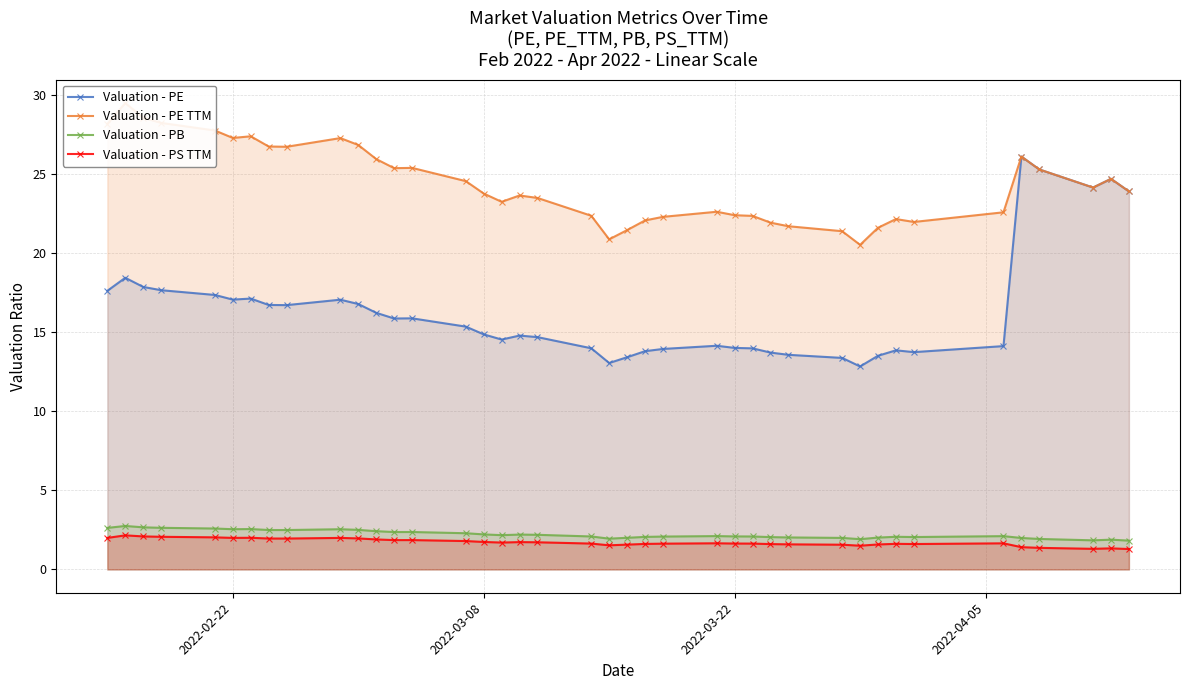

What are all the series names shown in the legend?

Valuation - PE, Valuation - PE TTM, Valuation - PB, Valuation - PS TTM